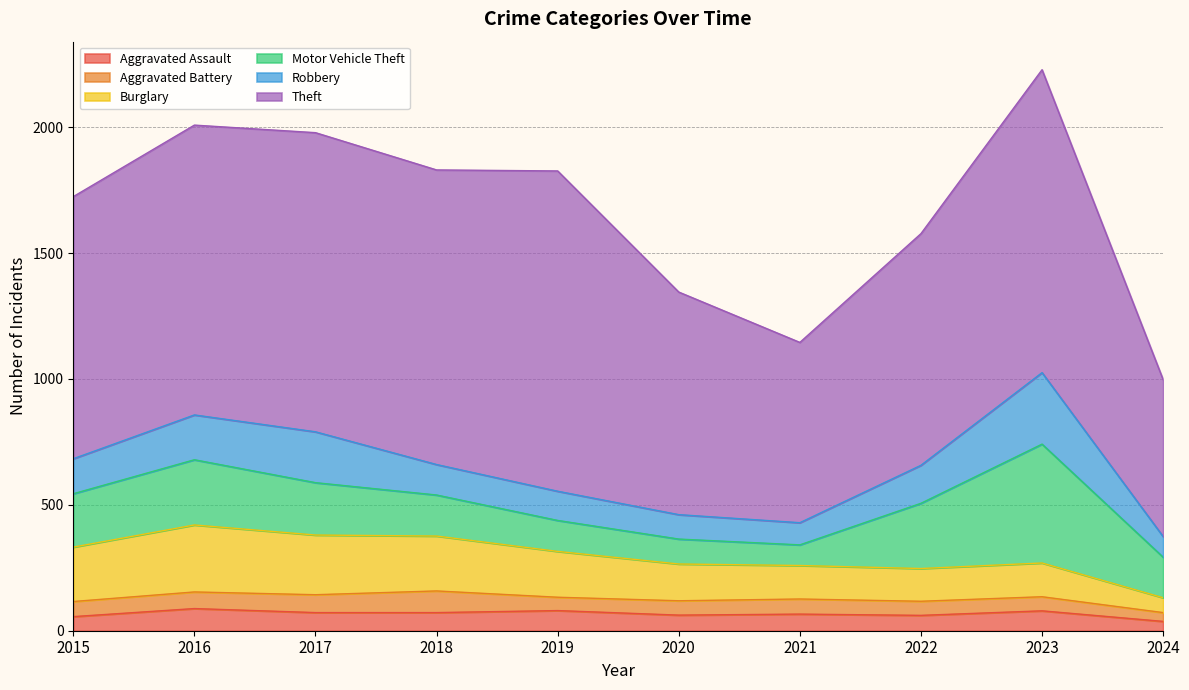

Where is the first local maximum for Motor Vehicle Theft?

2016